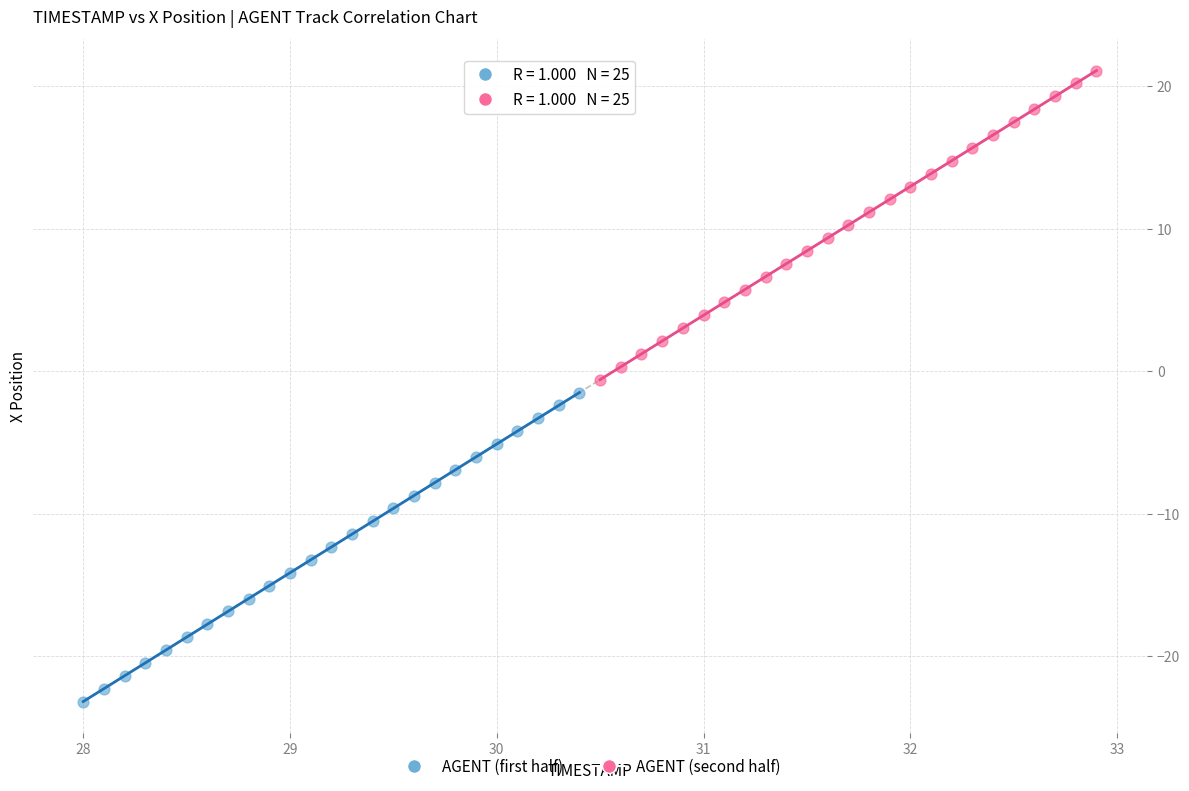

Which series has the widest spread of Y values?

AGENT (second half)